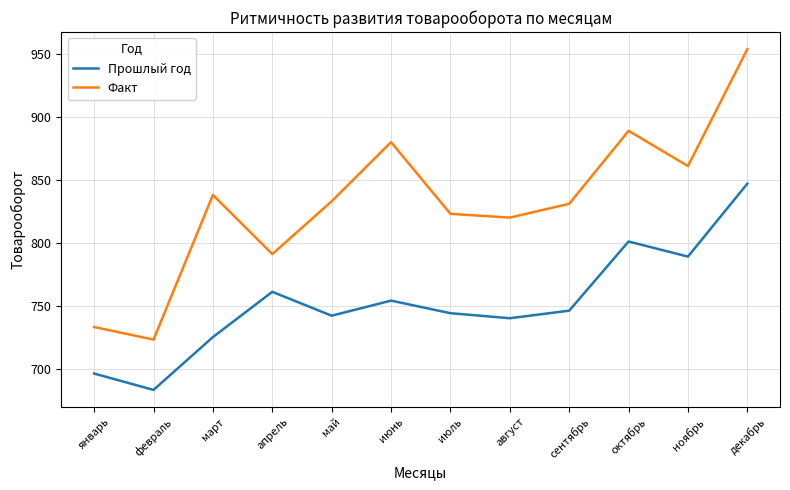

At which label is Факт closest to 838?

март